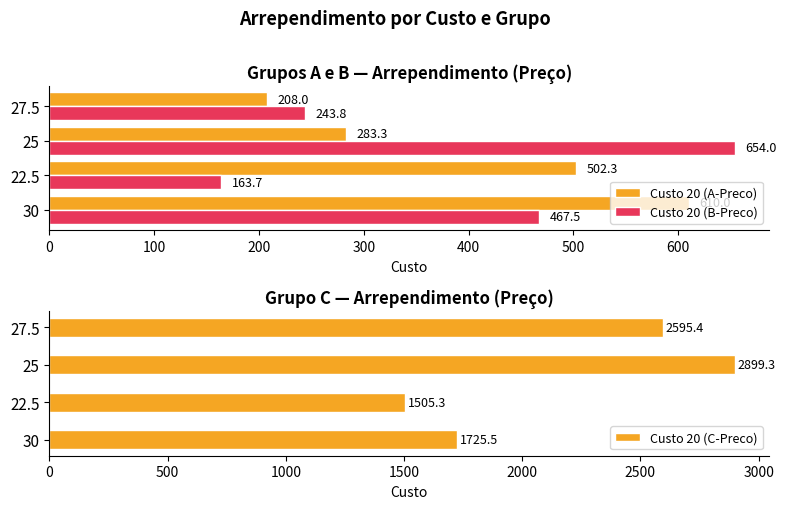

The value of Custo 20 (A-Preco) at 27.5 is 53.2. True or false?

False